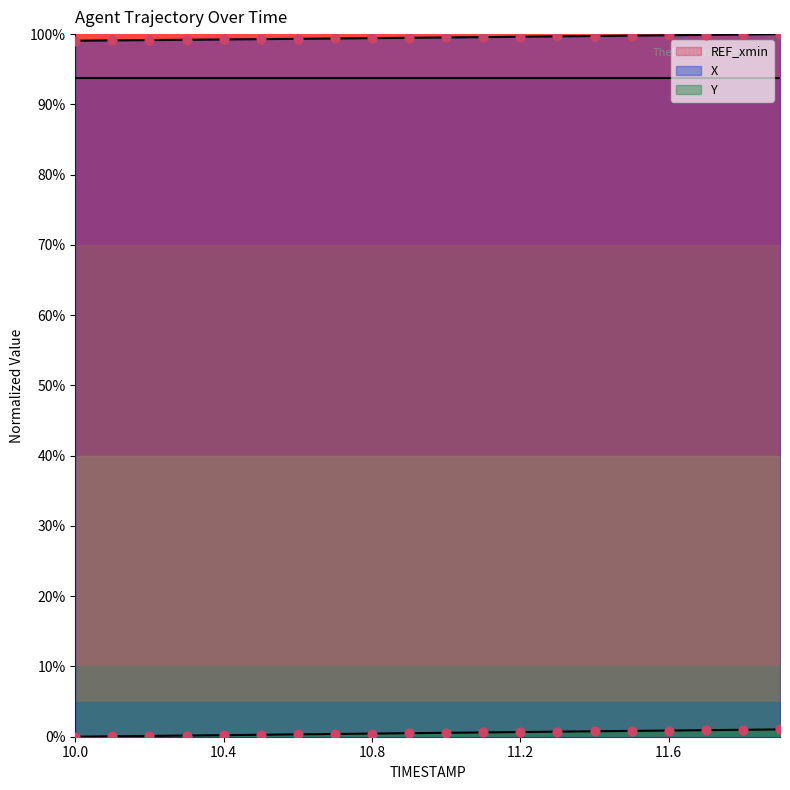

At how many categories does at least one series exceed 79?

20